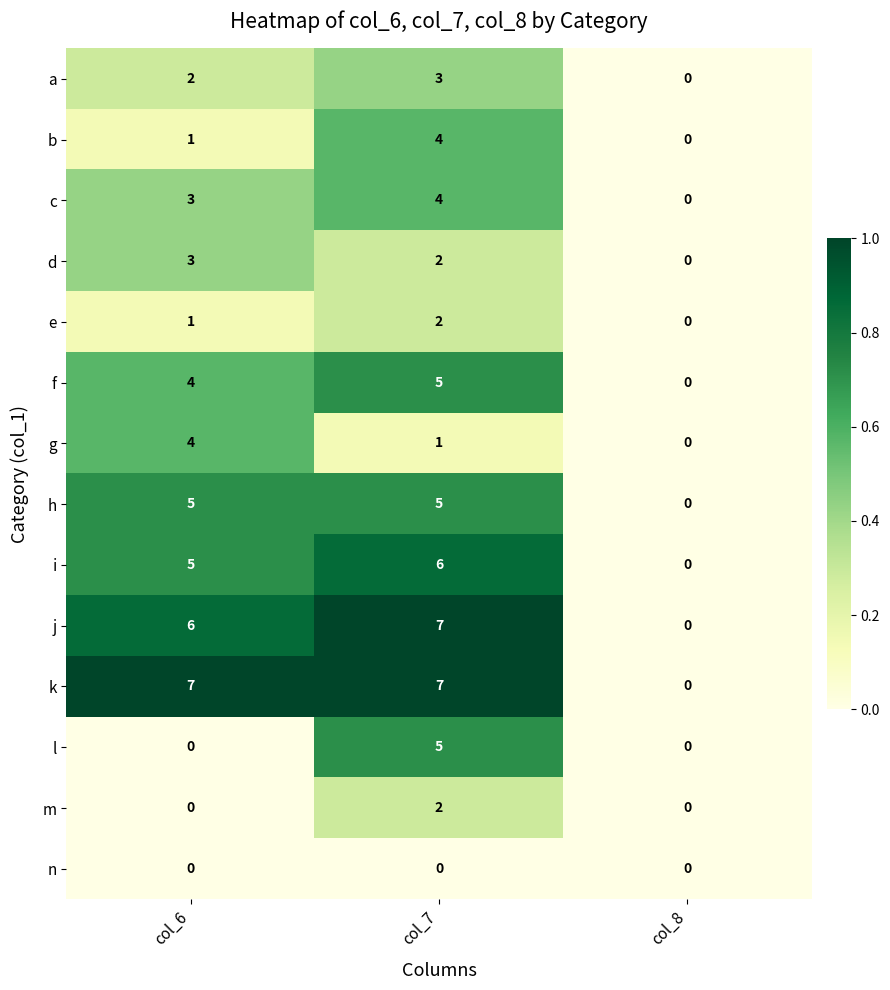

What is the approximate value of h at col_7?

5